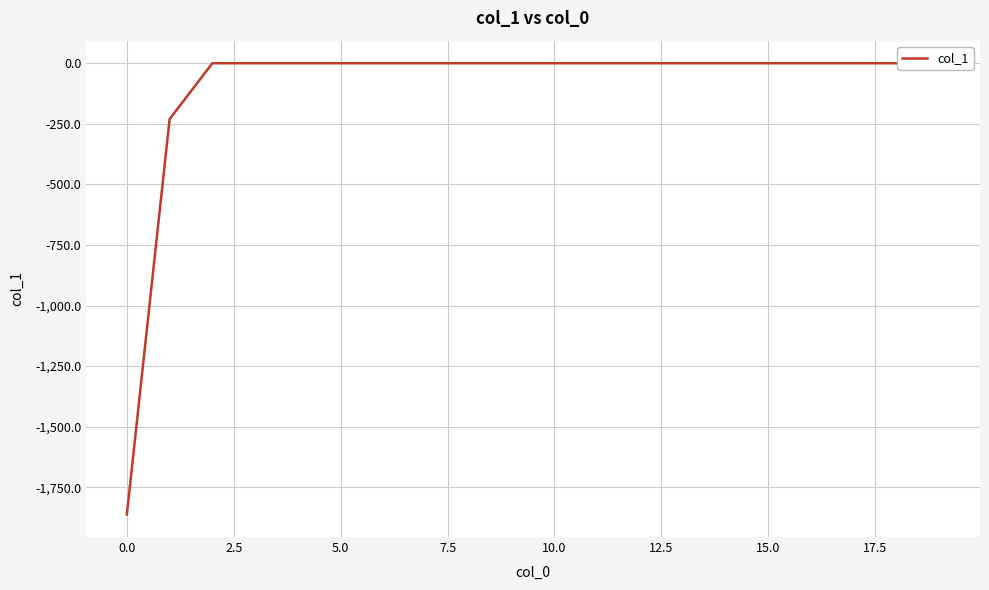

What position from the right is 17?

3